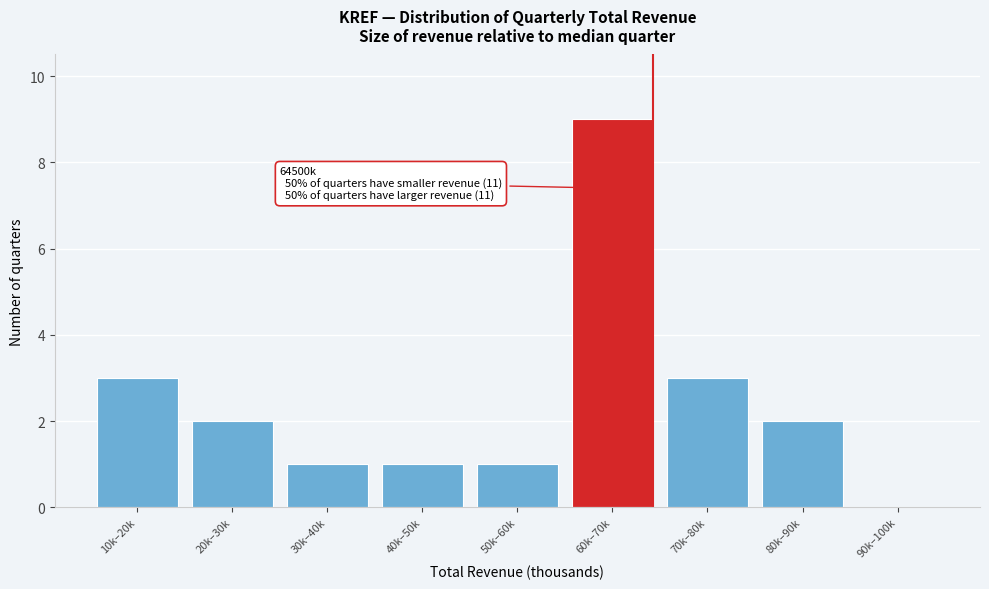

Reading left to right, what are all the values shown in this chart?

10k–20k=3	20k–30k=2	30k–40k=1	40k–50k=1	50k–60k=1	60k–70k=9	70k–80k=3	80k–90k=2	90k–100k=0